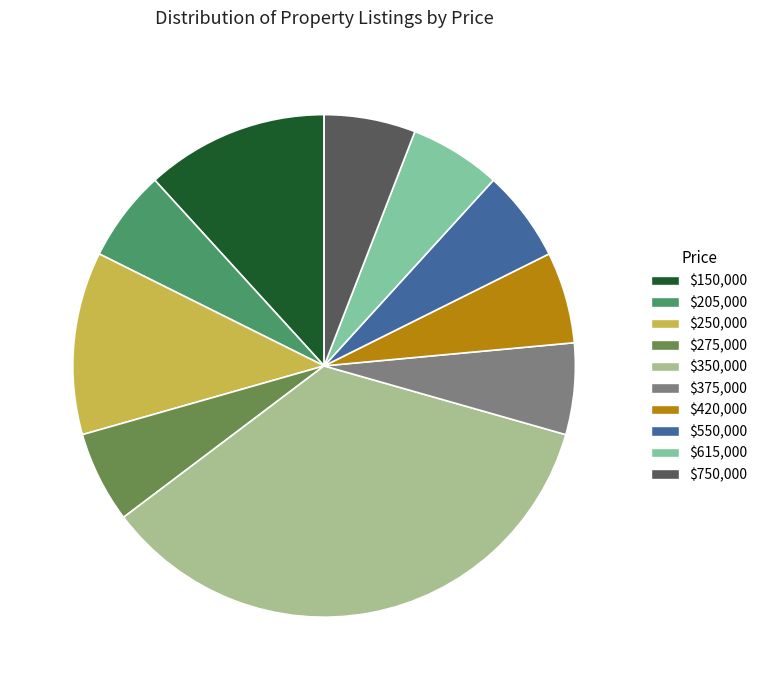

True or false: $205,000 accounts for 20% of the total.

False